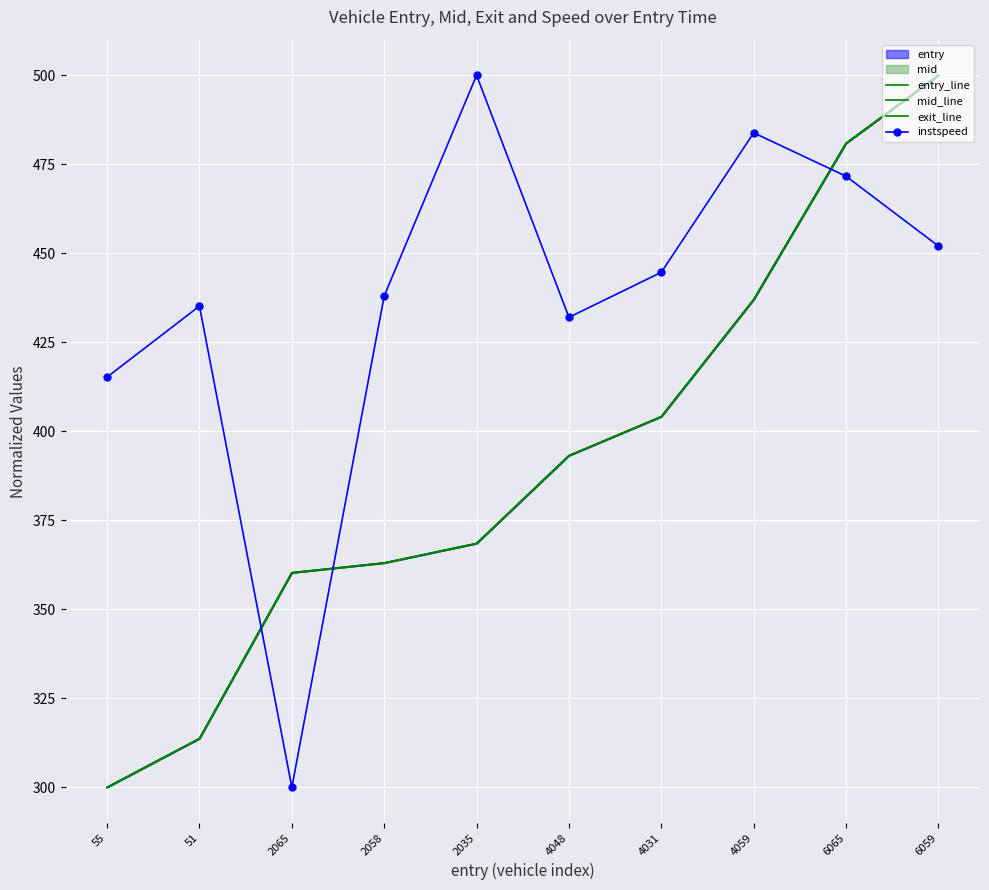

What is the difference between the entry_line values at 2058 and 2035?

5.5